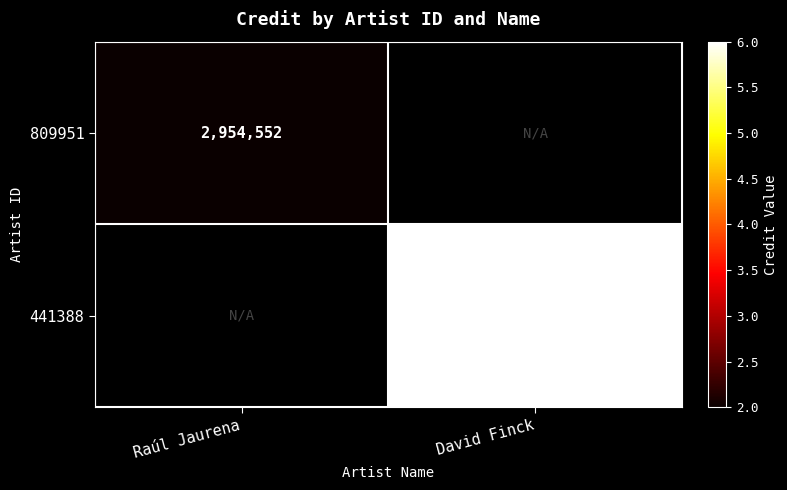

Is it true that 441388 equals 2954556 at David Finck?

True